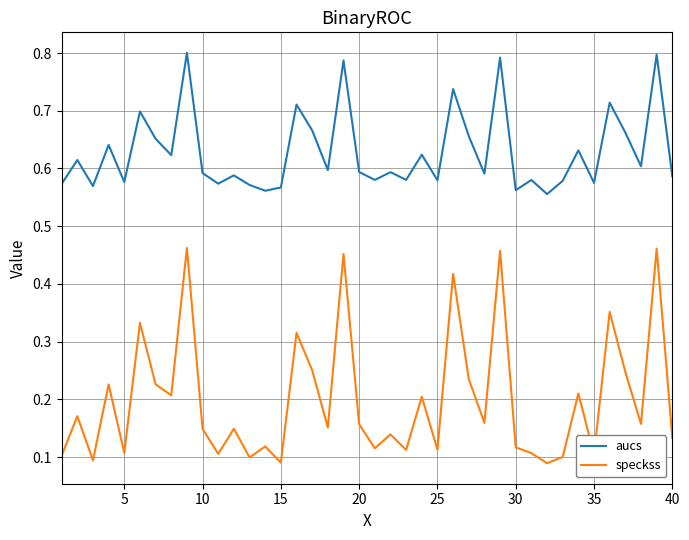

Which series has the largest range (max minus min)?

speckss